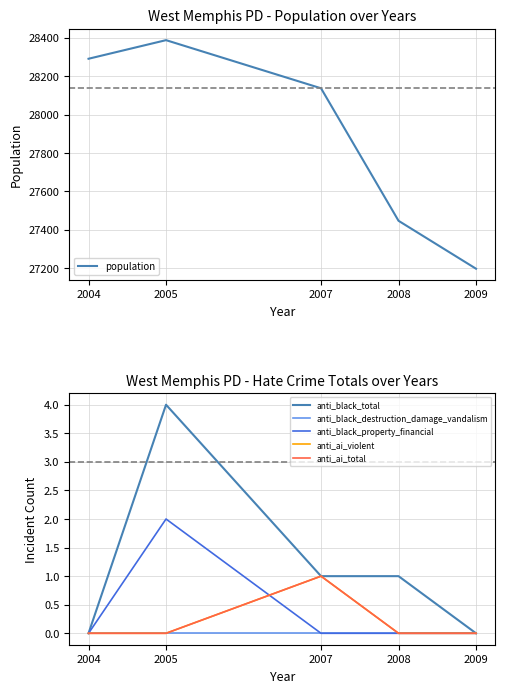

What is the greatest value displayed?

28388